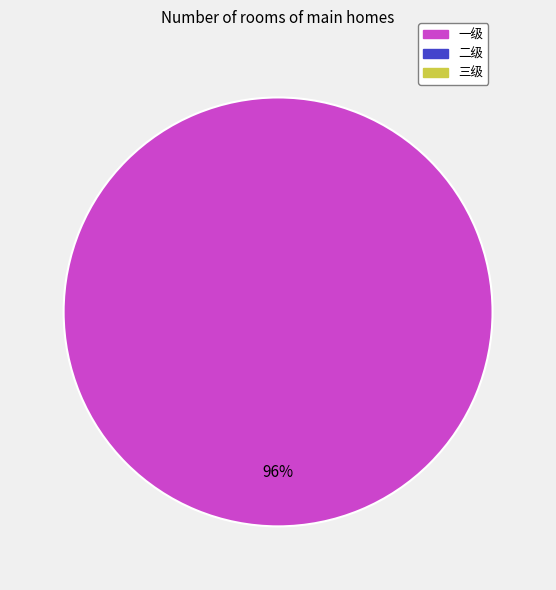

Combined, do 一级 and 二级 account for over 50%?

Yes